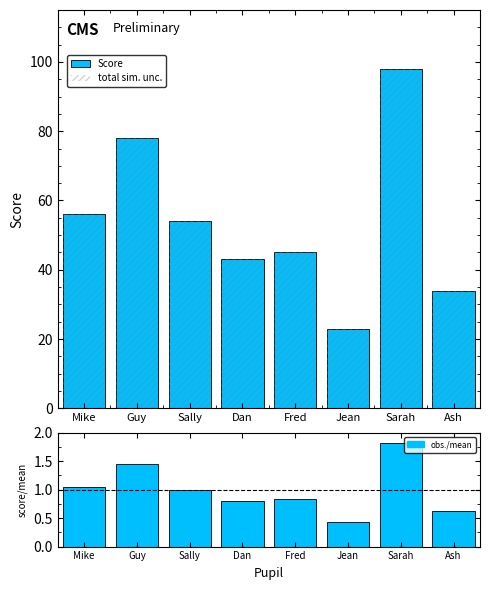

What is the lowest value of the obs./mean series?

0.4